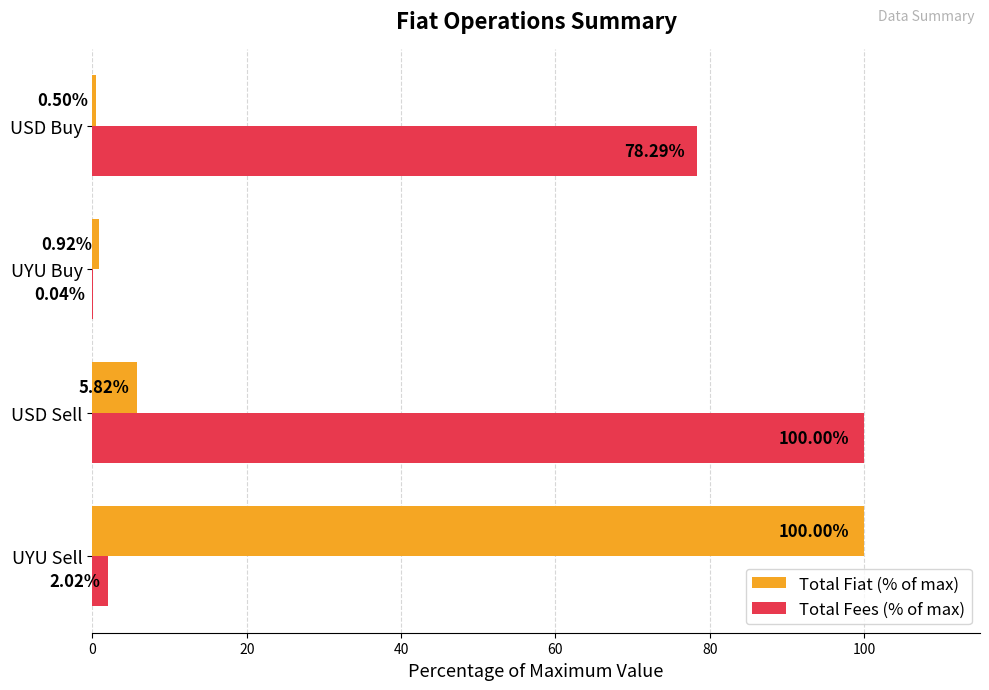

What is the sum of all Total Fees (% of max) values?

180.3